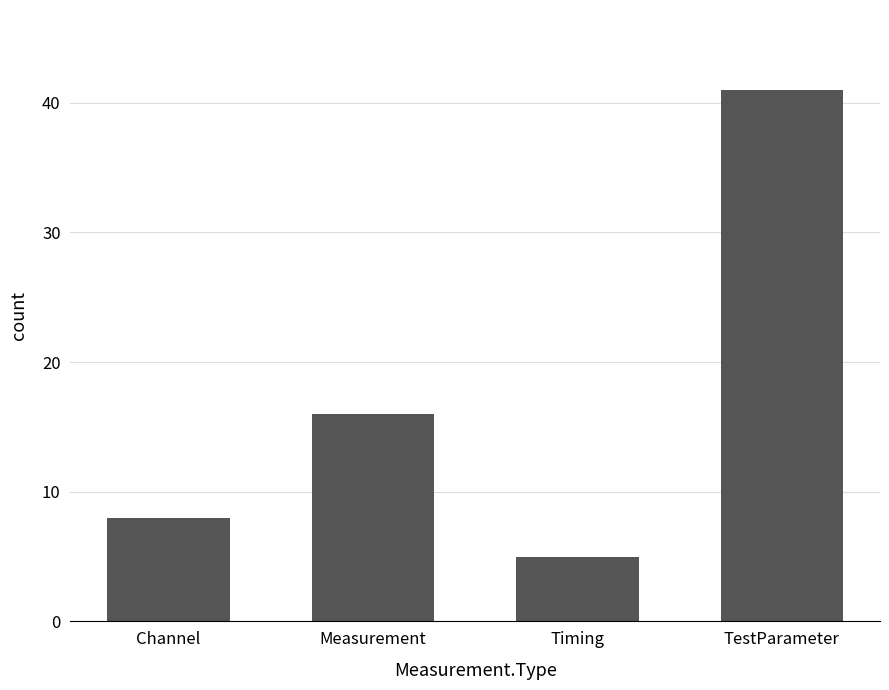

What is the maximum value shown in the chart?

41